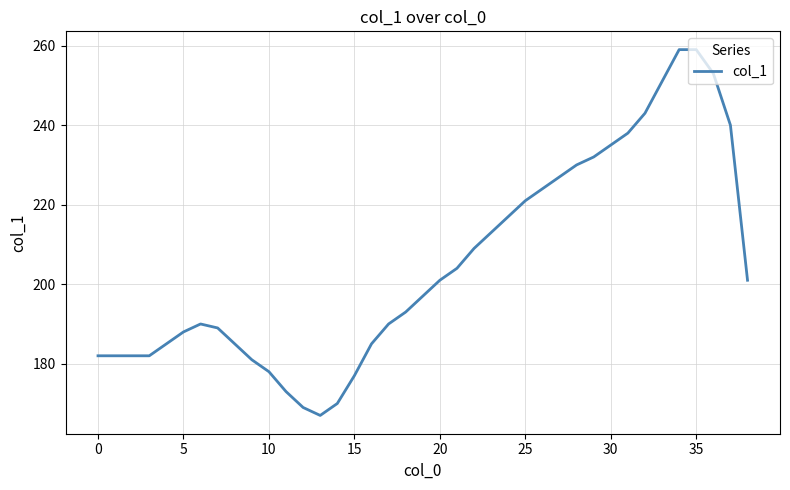

What is the maximum value shown in the chart?

259